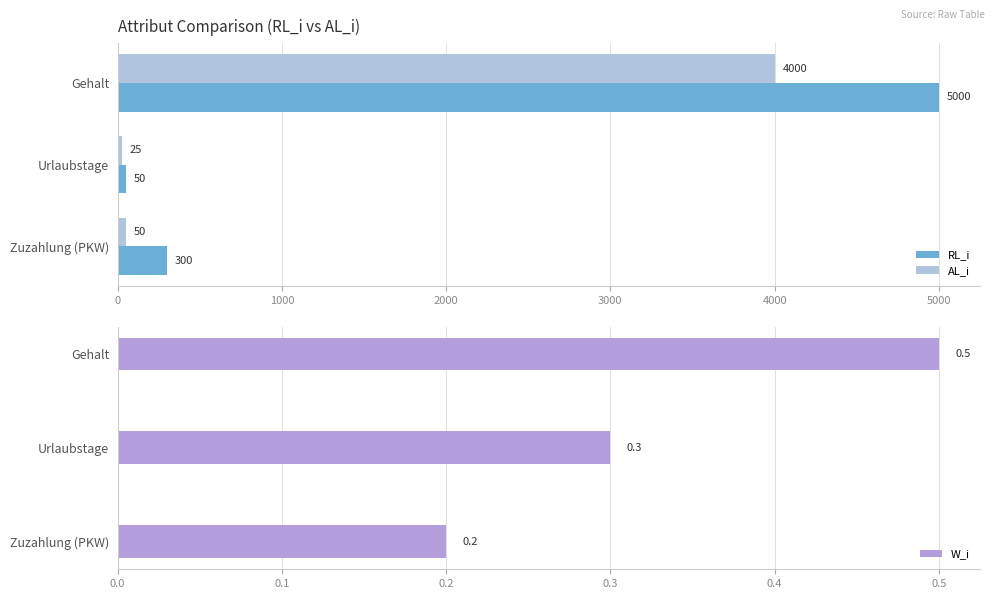

Is it true that AL_i equals 6314.4 at Gehalt?

False